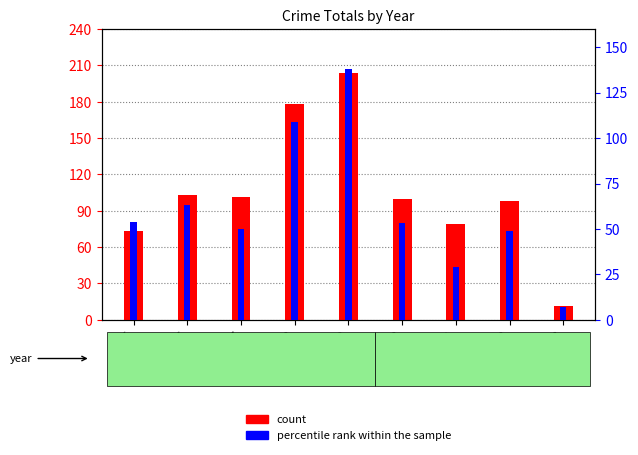

What is the value of the count bar at the 7th from the left?

79